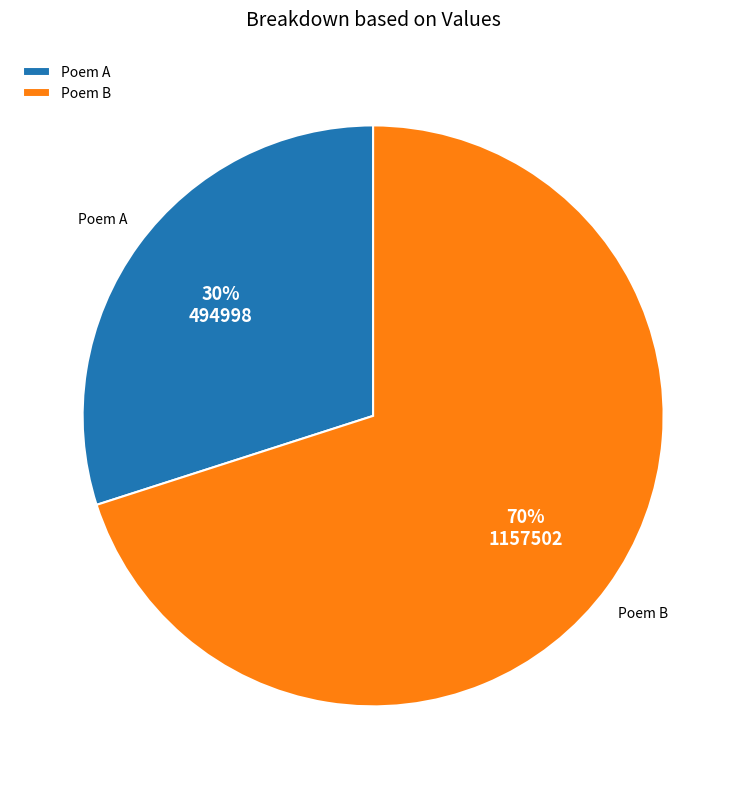

To the nearest percent, what is the combined percentage of Poem A and Poem B?

100%